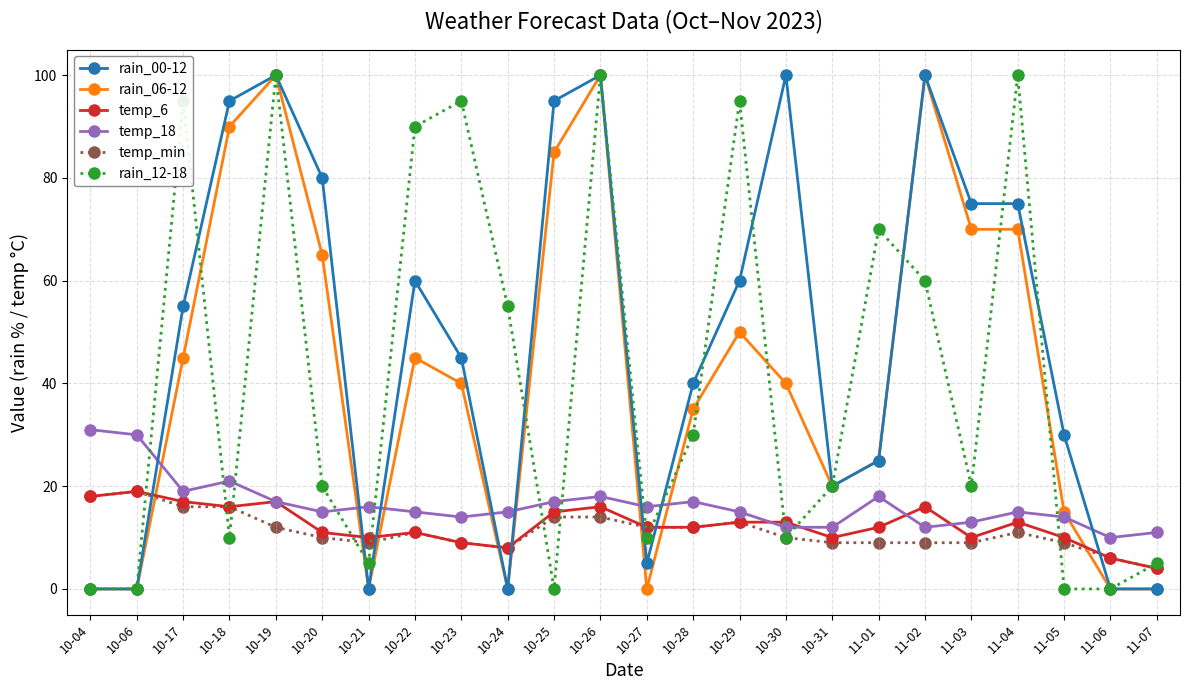

True or false: temp_18 and temp_min intersect in this chart.

False